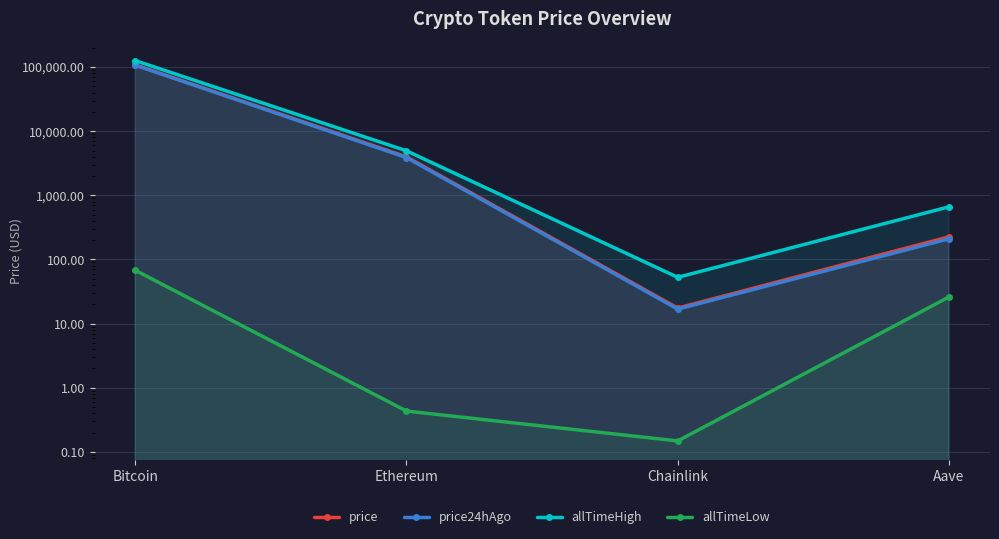

What is the highest value of the price series?

108241.0